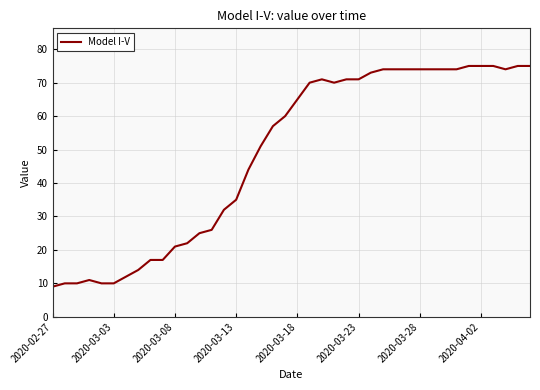

What is the average value?

49